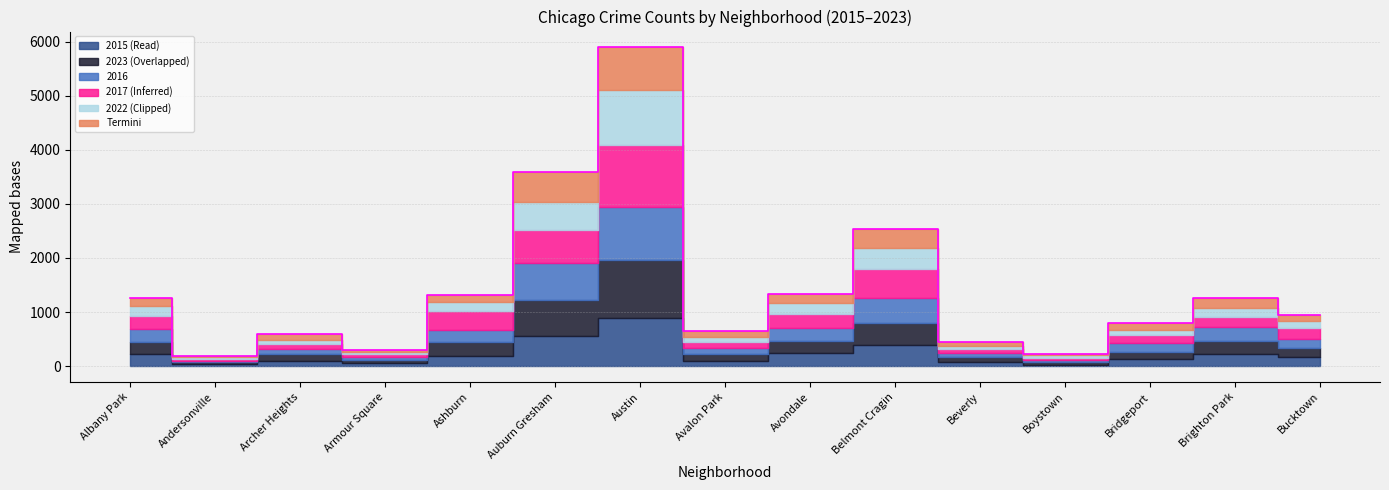

Where is the first local maximum?

Archer Heights